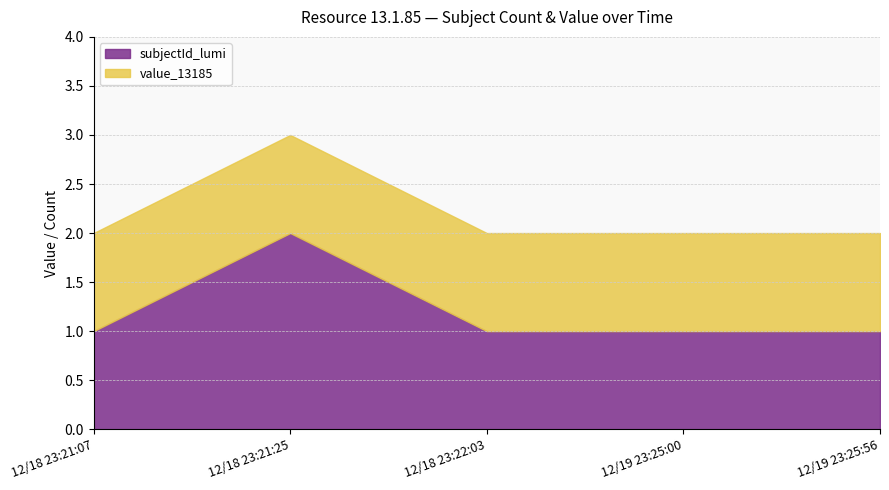

What is the value of the subjectId_lumi point at the 3rd from the left?

1